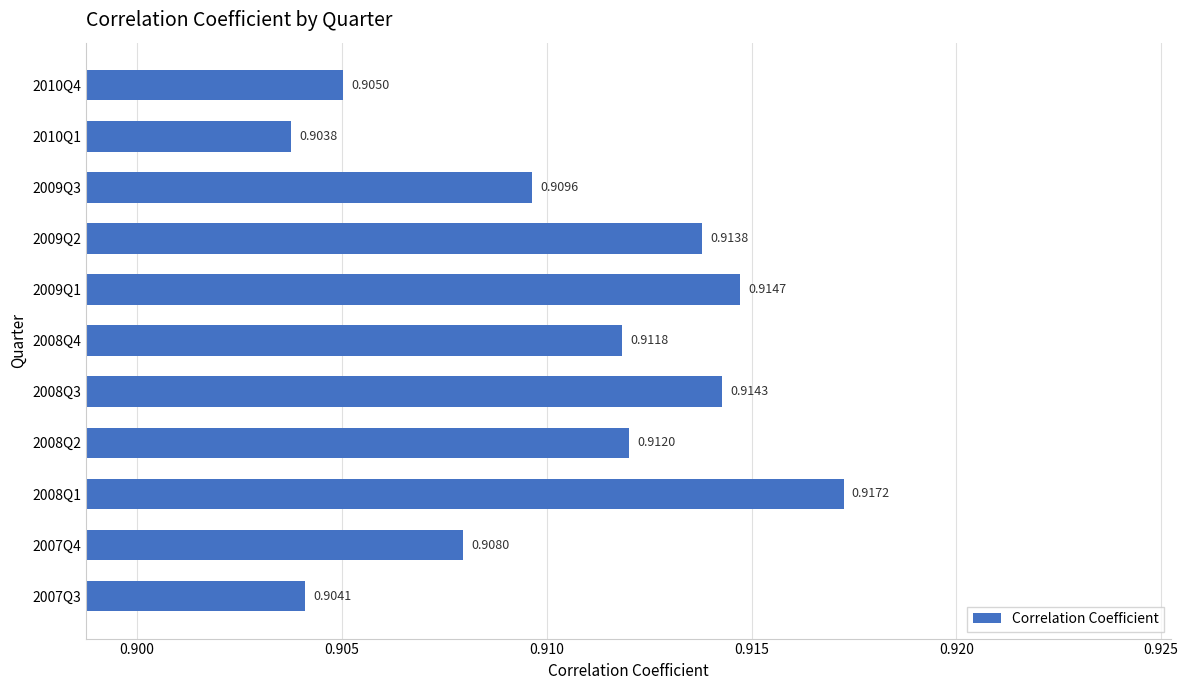

List the labels in order of value, smallest first.

2010Q1, 2007Q3, 2010Q4, 2007Q4, 2009Q3, 2008Q4, 2008Q2, 2009Q2, 2008Q3, 2009Q1, 2008Q1